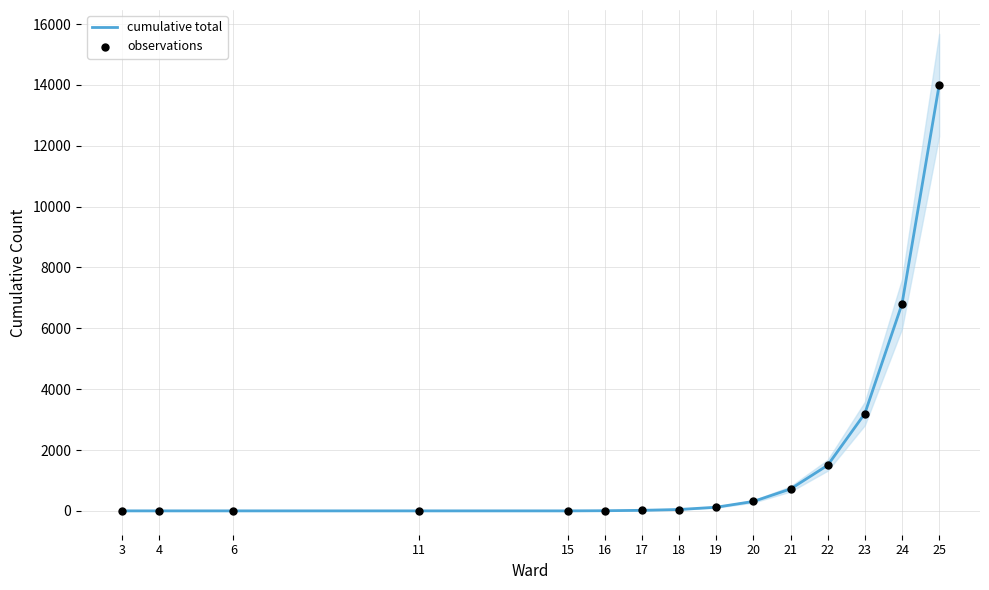

Which series contains the highest Y value?

cumulative total